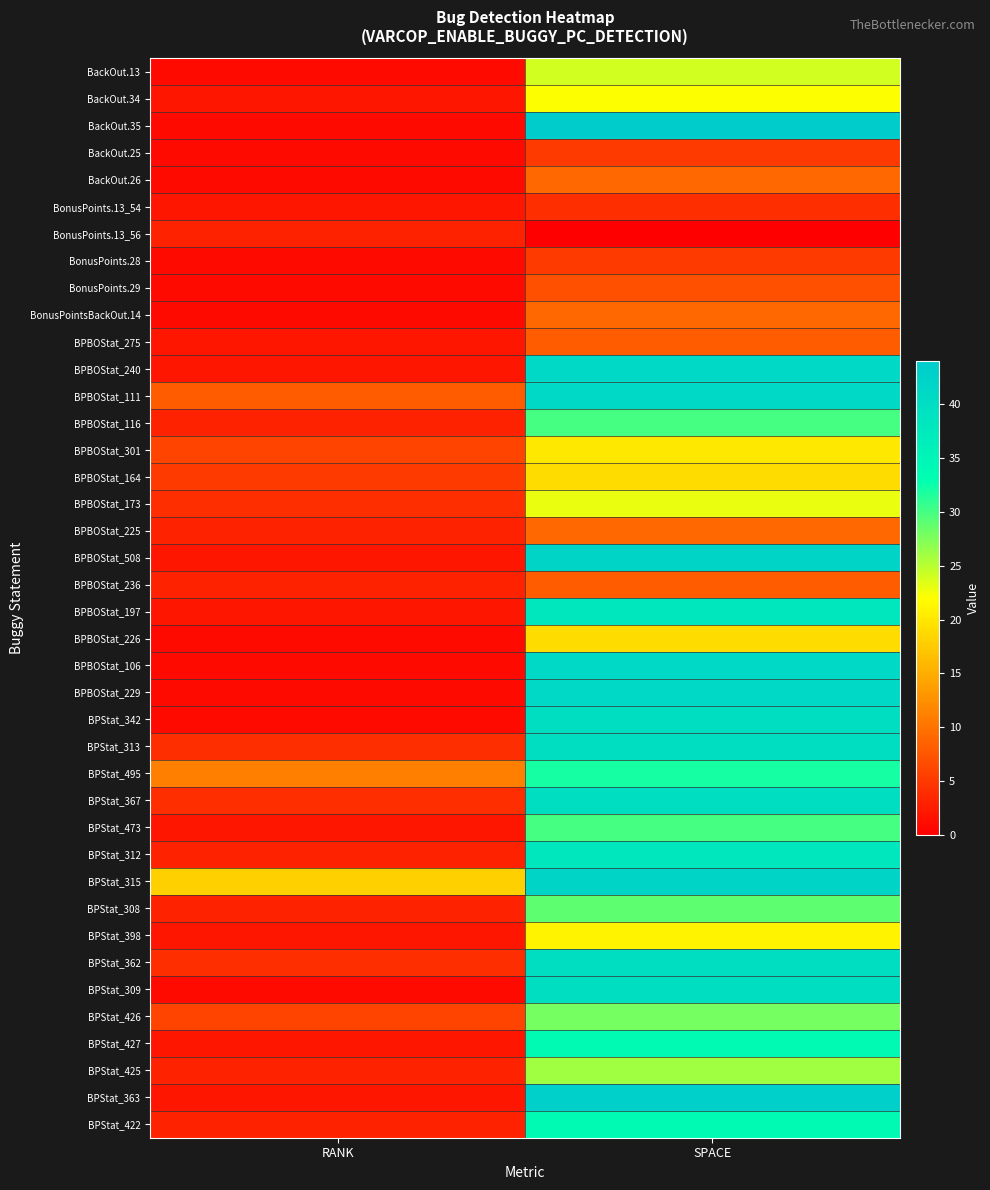

Reading left to right, transcribe all the data shown in this chart.

BackOut.13: RANK=1	SPACE=24
BackOut.34: RANK=2	SPACE=22
BackOut.35: RANK=1	SPACE=44
BackOut.25: RANK=1	SPACE=5
BackOut.26: RANK=1	SPACE=9
BonusPoints.13_54: RANK=2	SPACE=4
BonusPoints.13_56: RANK=3	SPACE=0
BonusPoints.28: RANK=1	SPACE=5
BonusPoints.29: RANK=1	SPACE=7
BonusPointsBackOut.14: RANK=1	SPACE=9
BPBOStat_275: RANK=2	SPACE=8
BPBOStat_240: RANK=2	SPACE=41
BPBOStat_111: RANK=8	SPACE=41
BPBOStat_116: RANK=3	SPACE=30
BPBOStat_301: RANK=6	SPACE=20
BPBOStat_164: RANK=5	SPACE=19
BPBOStat_173: RANK=4	SPACE=23
BPBOStat_225: RANK=3	SPACE=9
BPBOStat_508: RANK=2	SPACE=42
BPBOStat_236: RANK=3	SPACE=8
BPBOStat_197: RANK=2	SPACE=38
BPBOStat_226: RANK=1	SPACE=19
BPBOStat_106: RANK=1	SPACE=41
BPBOStat_229: RANK=1	SPACE=41
BPStat_342: RANK=1	SPACE=40
BPStat_313: RANK=4	SPACE=40
BPStat_495: RANK=11	SPACE=32
BPStat_367: RANK=4	SPACE=40
BPStat_473: RANK=2	SPACE=30
BPStat_312: RANK=3	SPACE=38
BPStat_315: RANK=18	SPACE=42
BPStat_308: RANK=3	SPACE=29
BPStat_398: RANK=2	SPACE=21
BPStat_362: RANK=4	SPACE=40
BPStat_309: RANK=1	SPACE=40
BPStat_426: RANK=6	SPACE=28
BPStat_427: RANK=2	SPACE=34
BPStat_425: RANK=3	SPACE=26
BPStat_363: RANK=2	SPACE=43
BPStat_422: RANK=3	SPACE=34